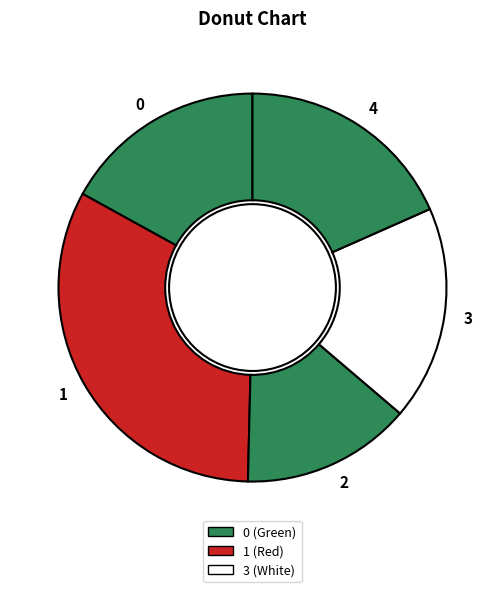

Which category has the biggest portion of the pie?

1